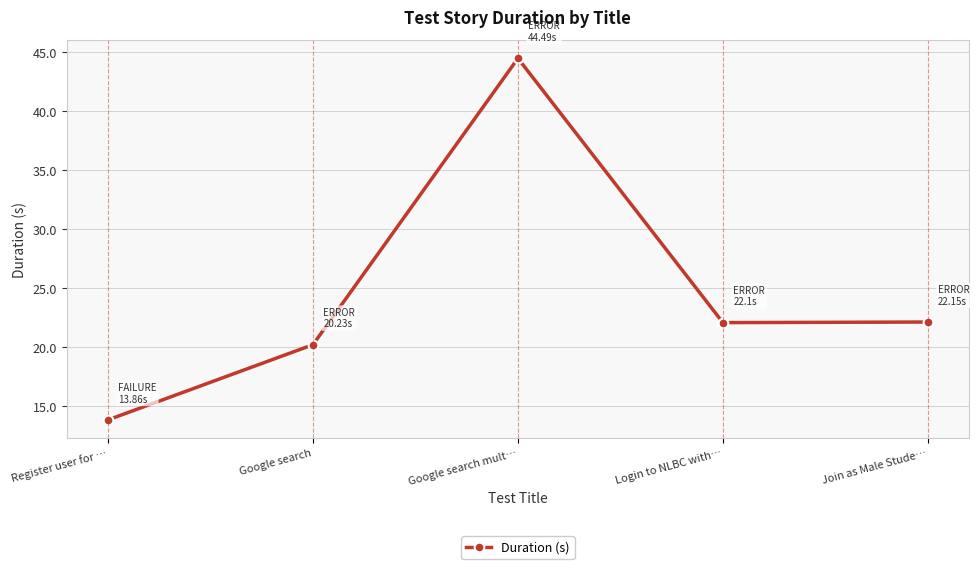

At which category does the chart reach its minimum across all series?

Register user for …